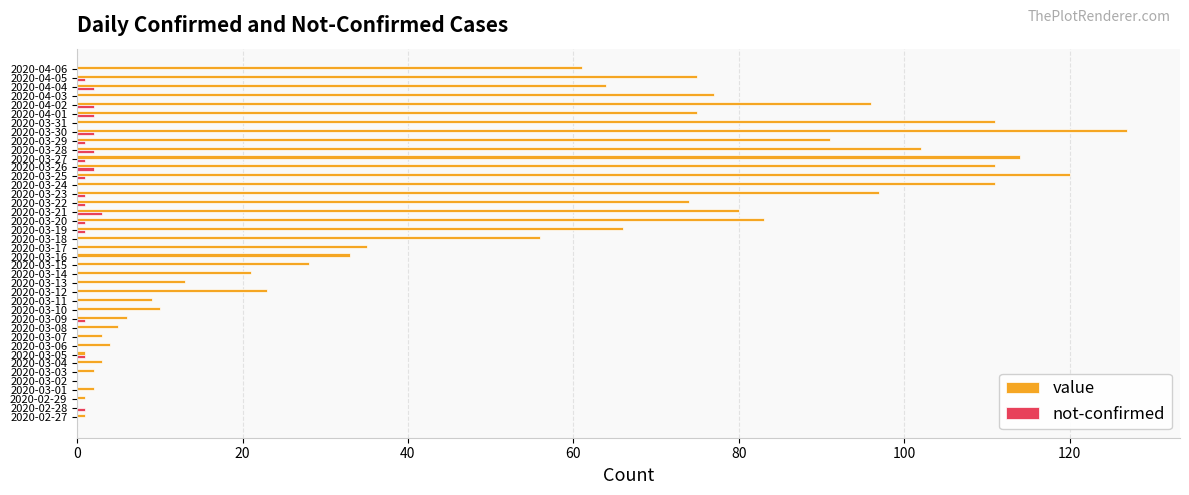

At which category is the sum across all series the highest?

2020-03-30